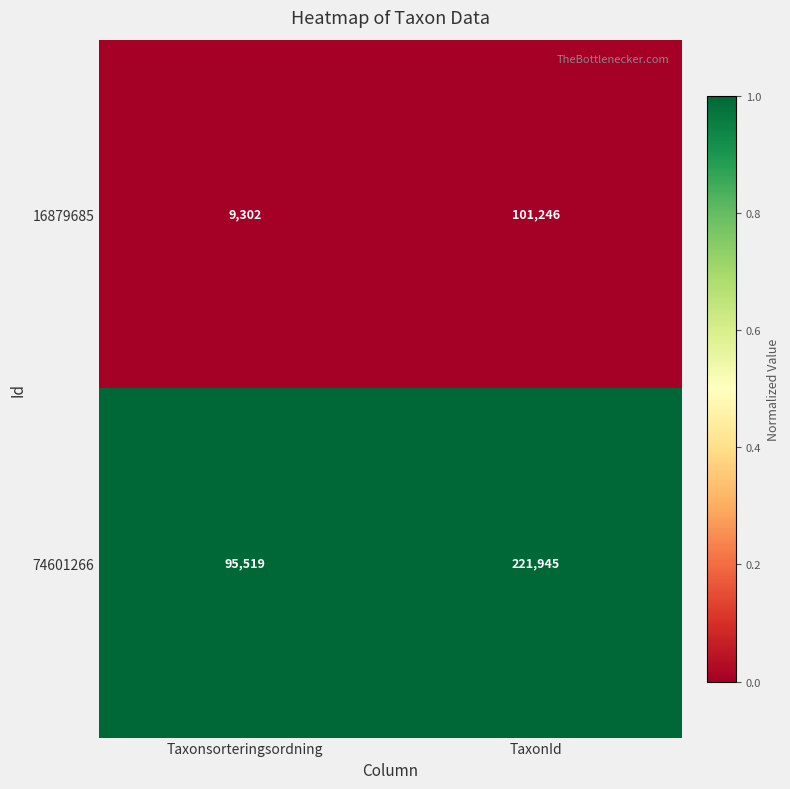

The value of 74601266 at TaxonId is 353098. True or false?

False